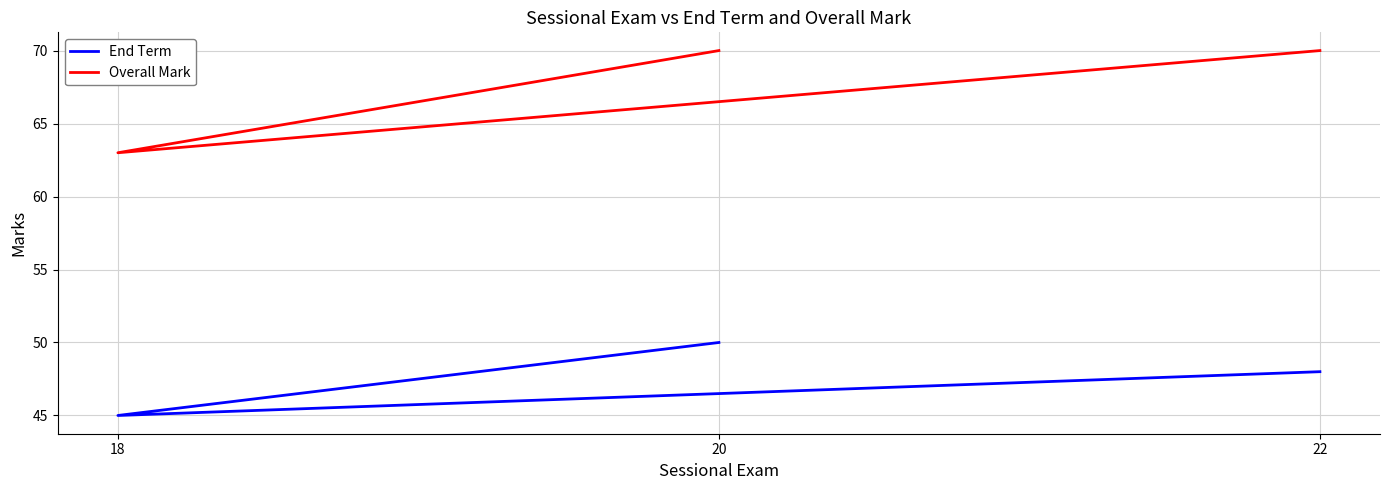

Between 18 and 22, which is larger?

22